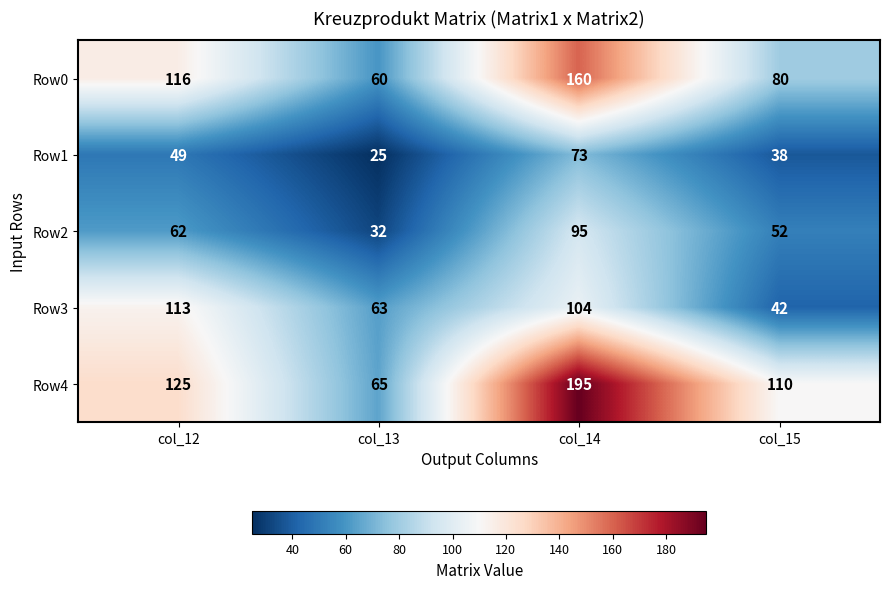

What is the difference between the Row0 values at col_13 and col_14?

100